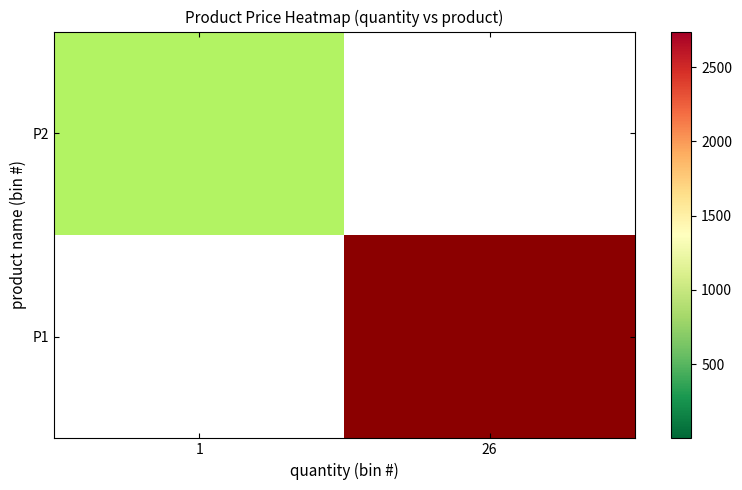

The value of P1 at 26 is 2739.0. True or false?

True